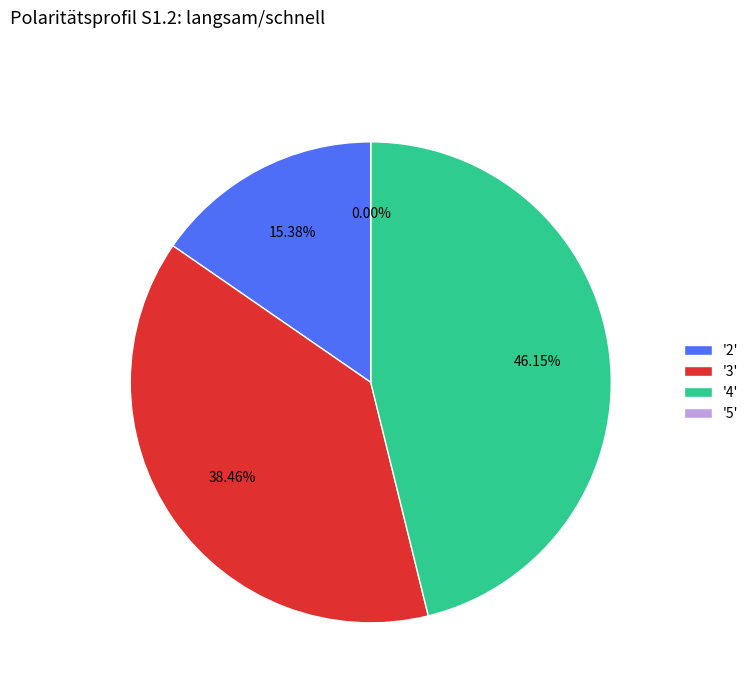

Rank the categories by value from lowest to highest.

5, 2, 3, 4